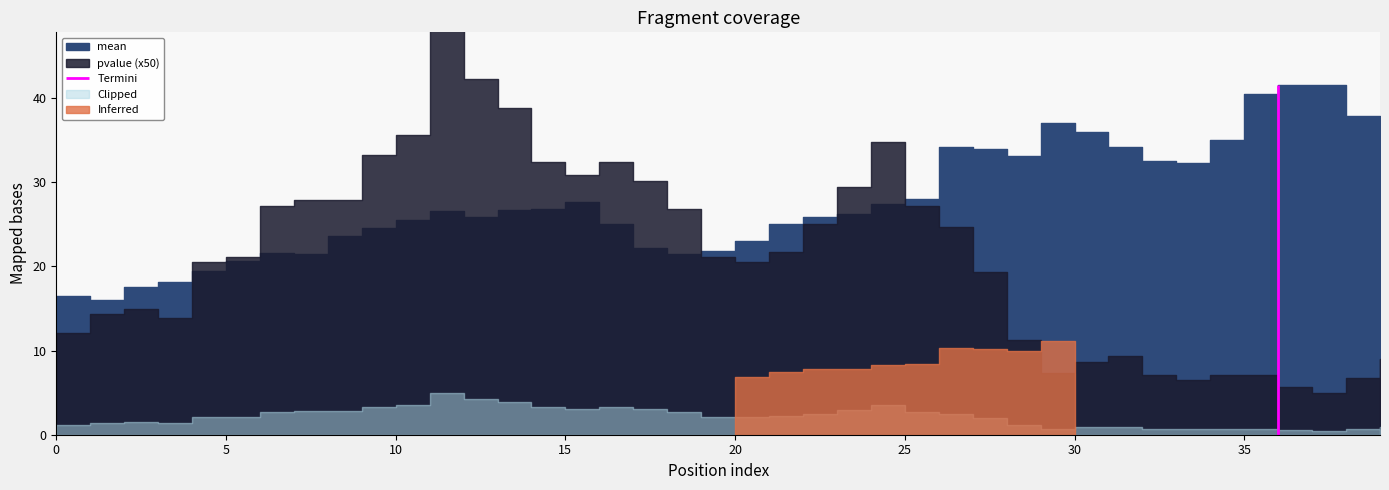

At which category is the sum across all series the highest?

36